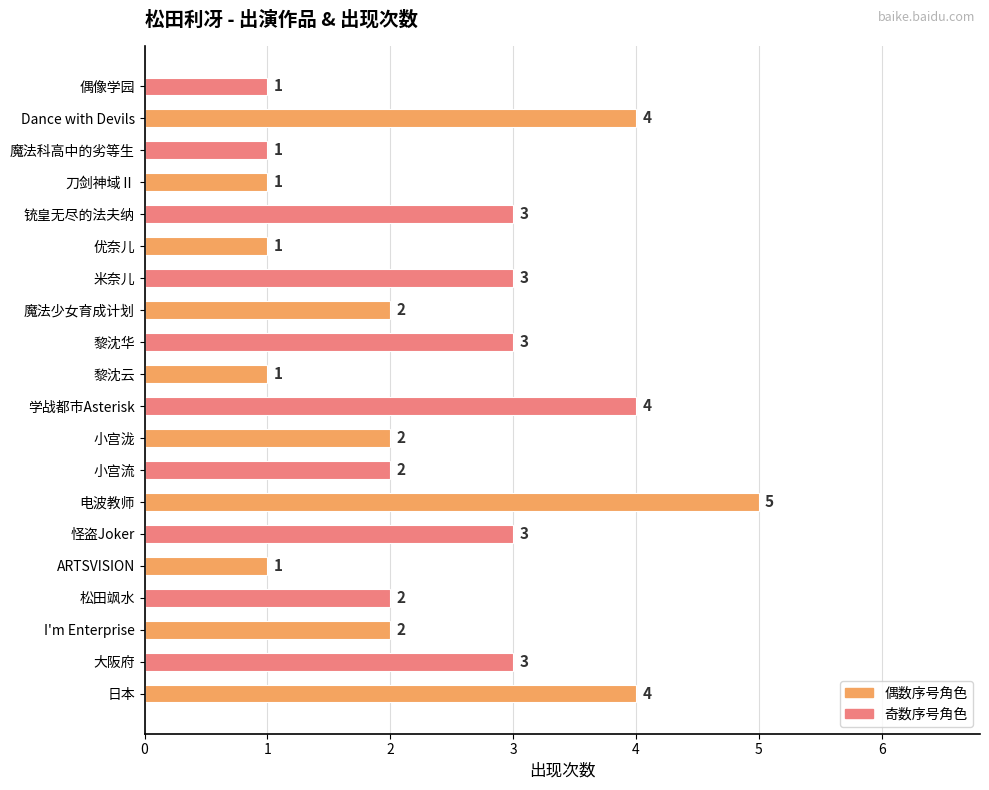

What is the average value?

2